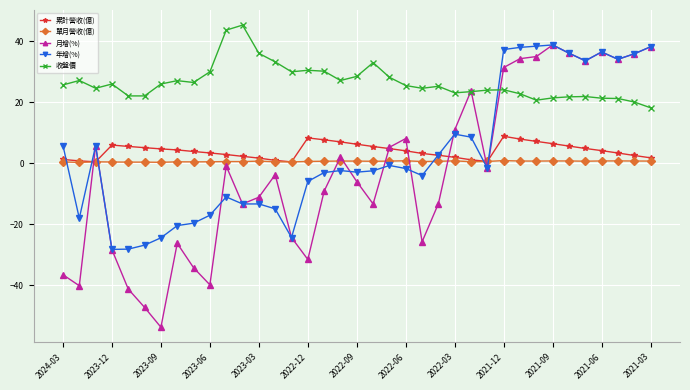

Which series has the widest spread of values?

月增(%)